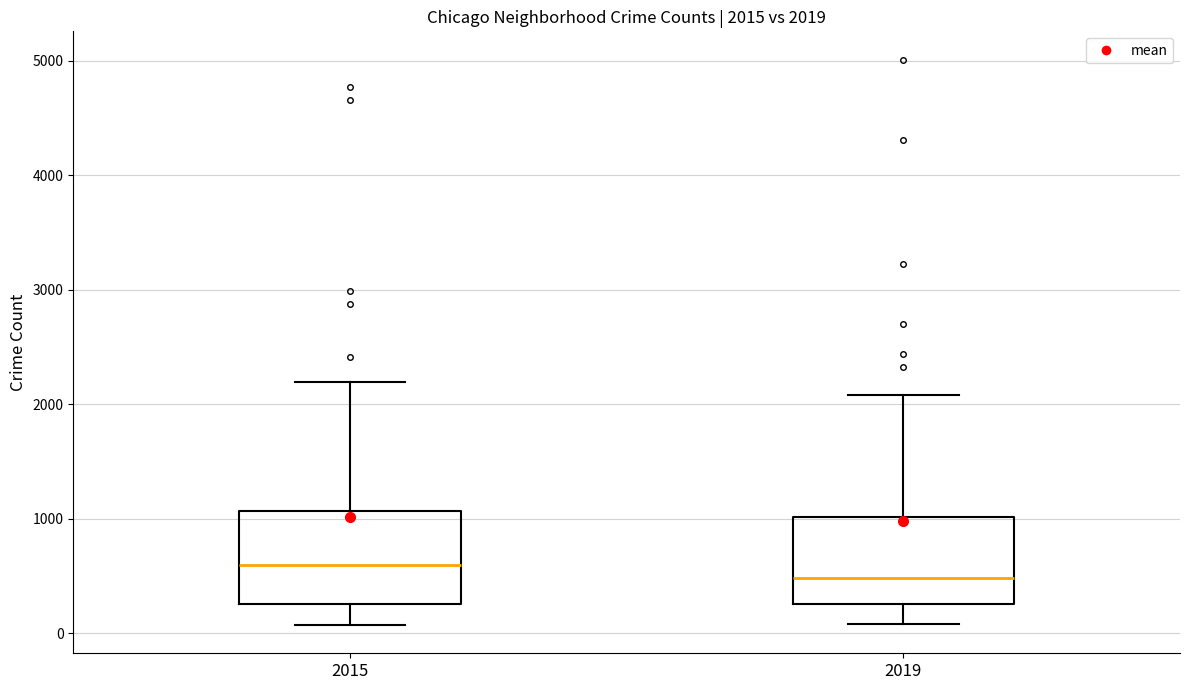

Which box's median line is the lowest?

2019